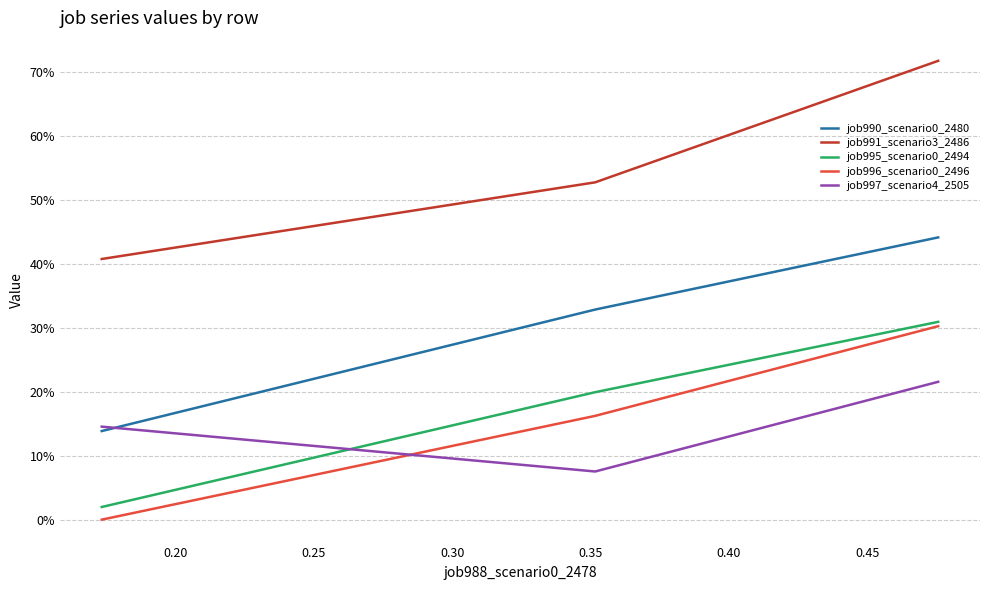

How many lines are shown in the chart?

5